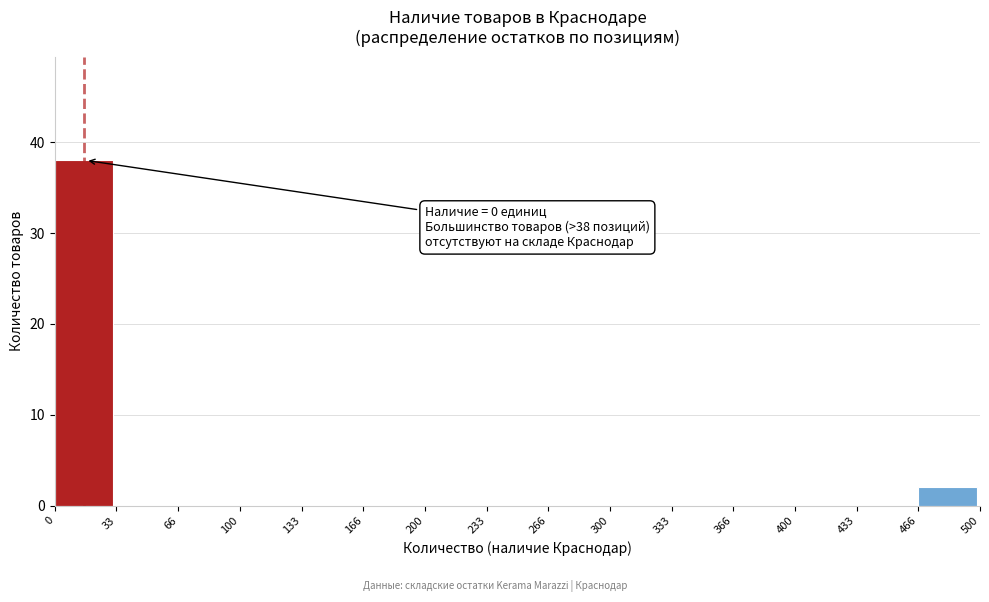

Which range on the x-axis has the tallest bar?

0 to 33